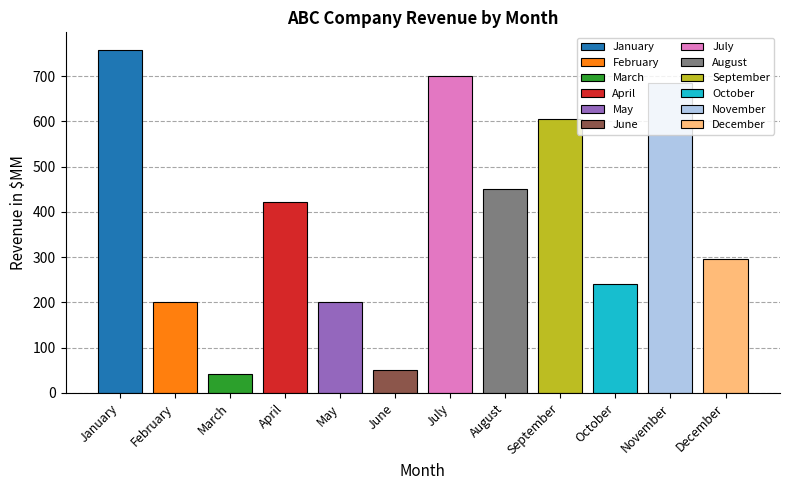

How many bars are there in total?

12